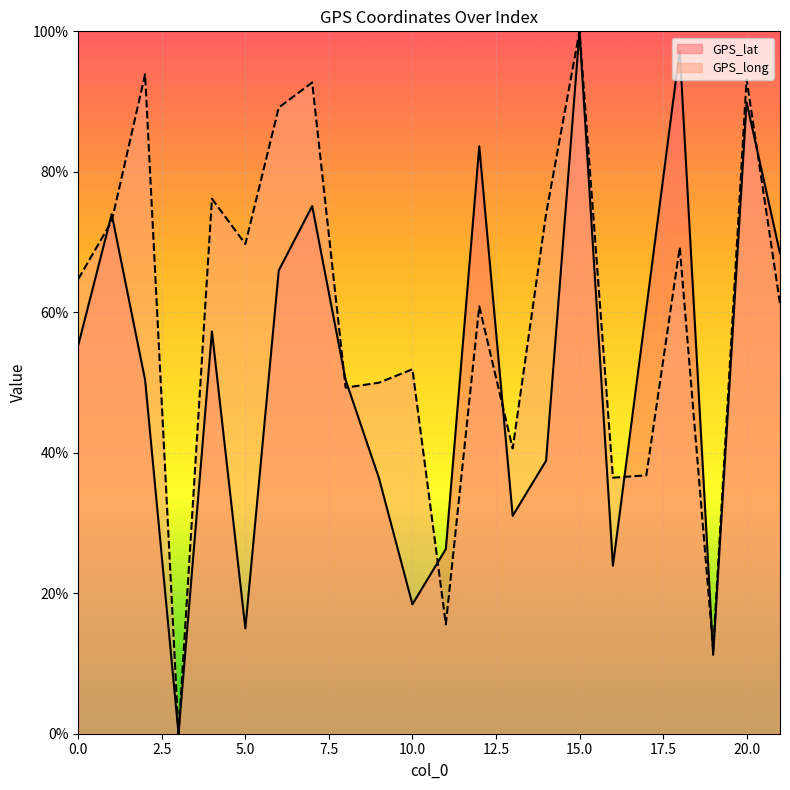

What is the spread (max minus min) of values at 2?

43.5